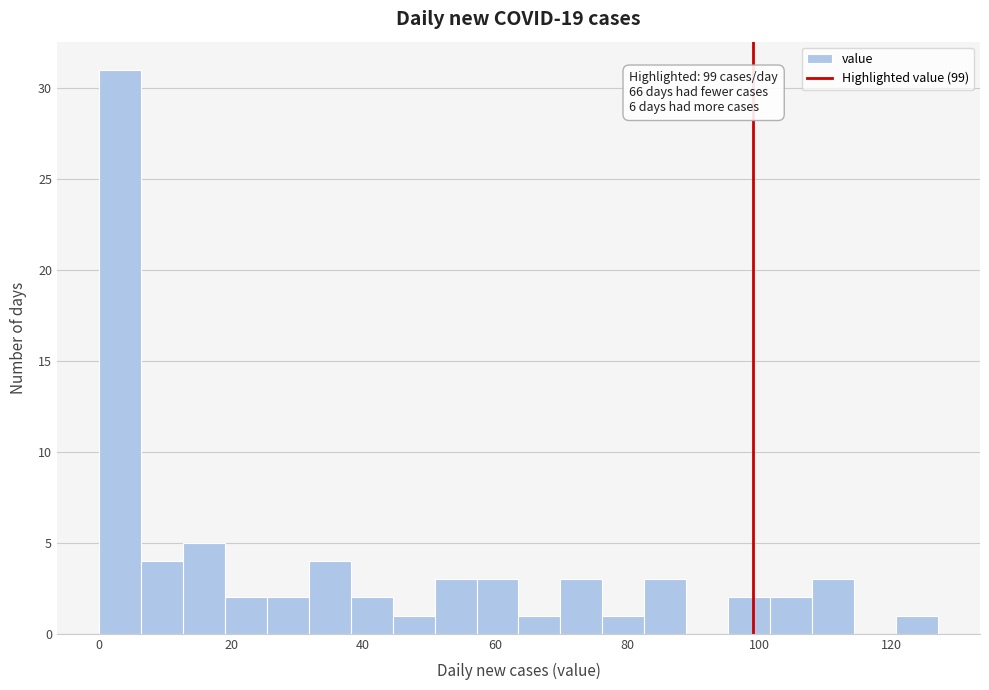

Around what value on the x-axis is the tallest bar? Give the approximate position of its centre, as read against the axis.

4